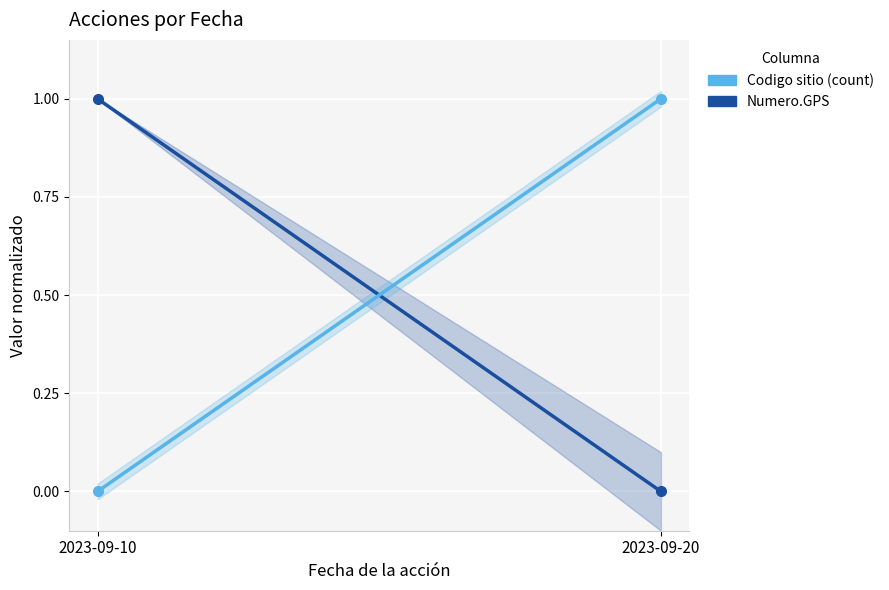

Is it true that Numero.GPS equals 0 at 2023-09-20?

True